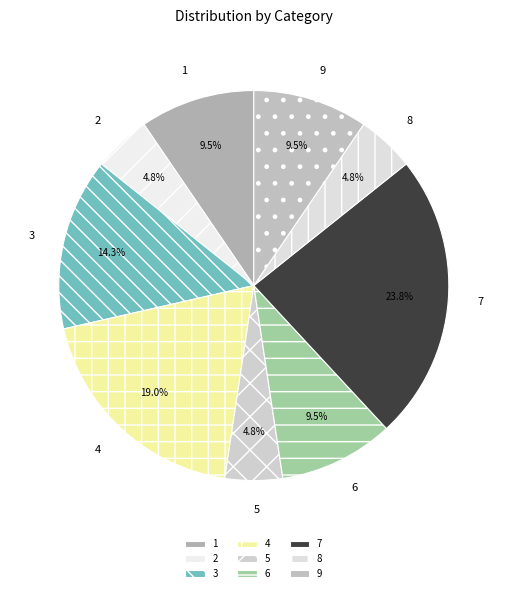

To the nearest percent, what is the difference between the 4 and 2 slice percentages?

14%